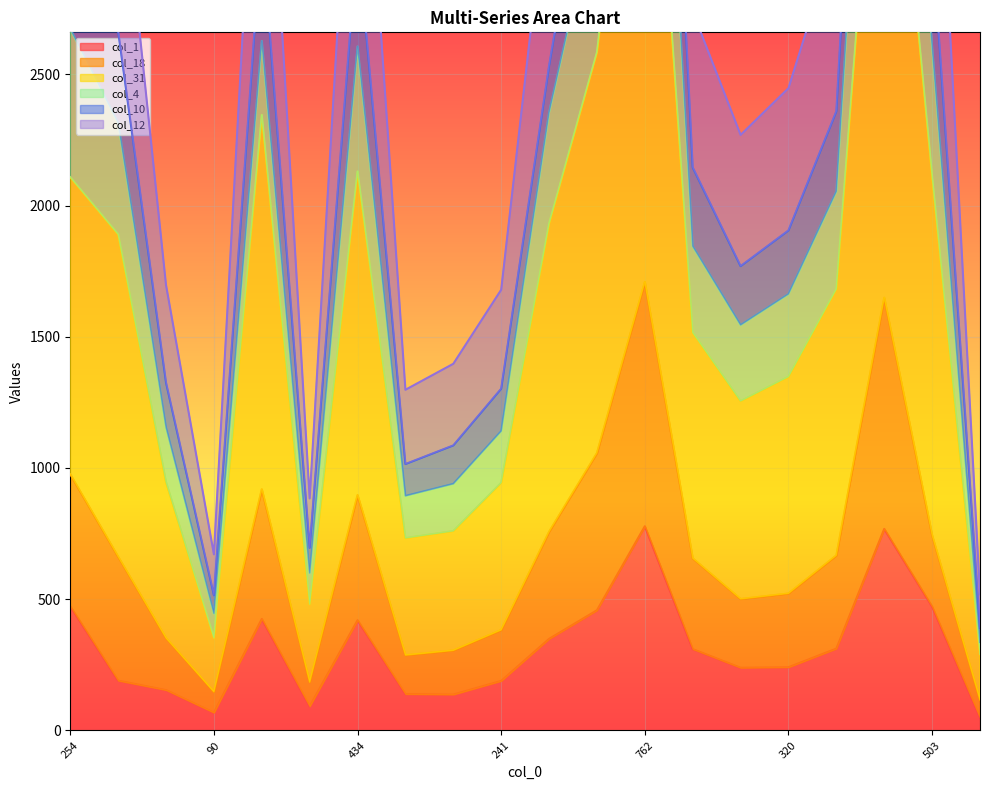

What is the difference between the maximum and minimum values in the col_10 series?

5411